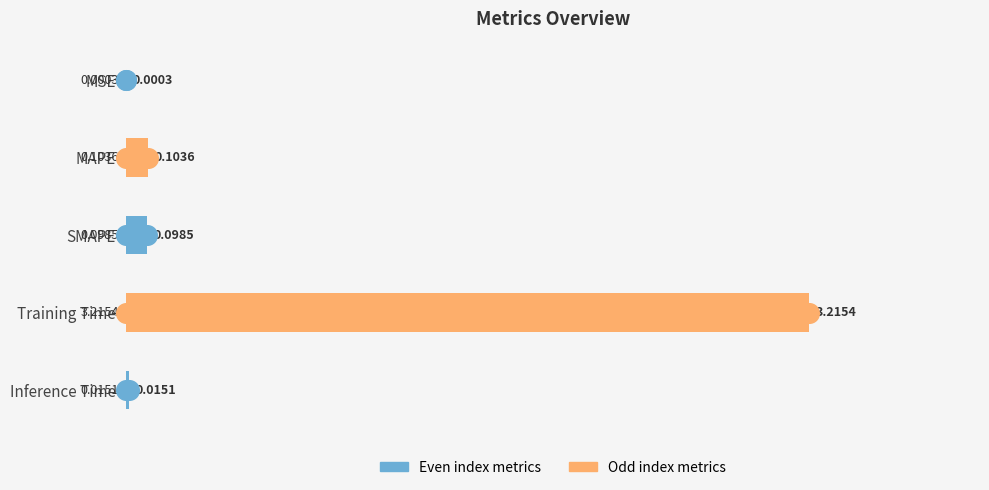

Which has a higher value, Training Time or MSE?

Training Time